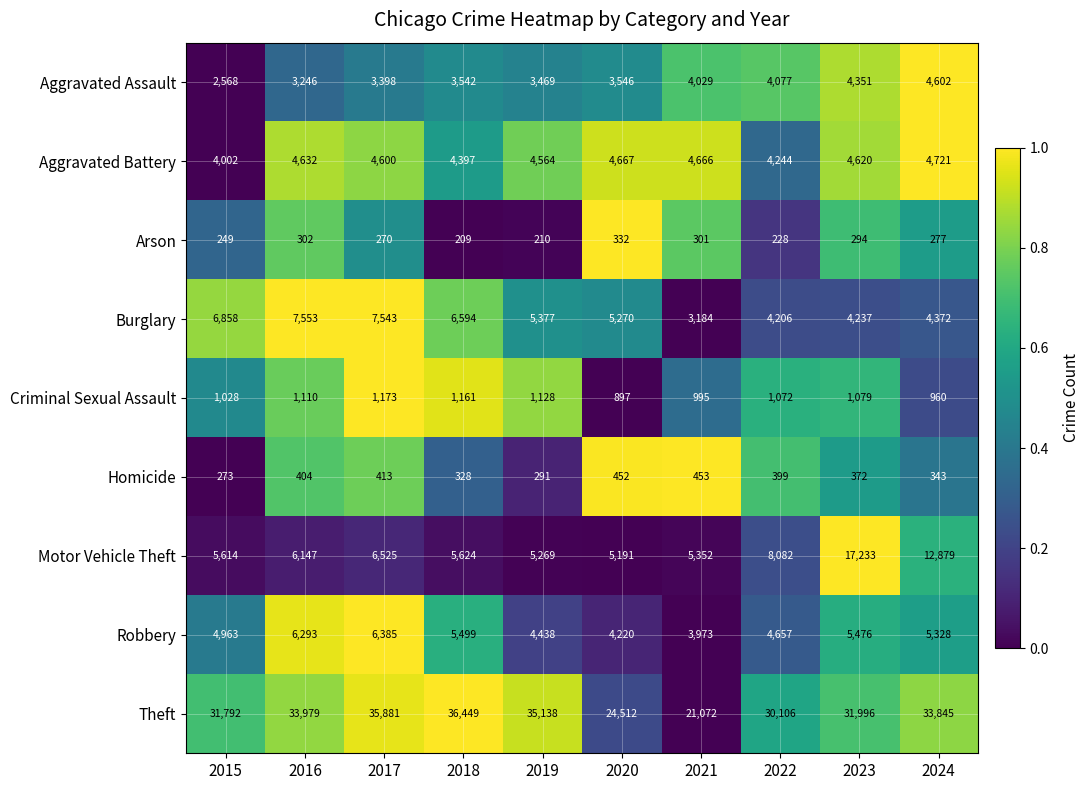

At which category is the sum across all series the highest?

2023